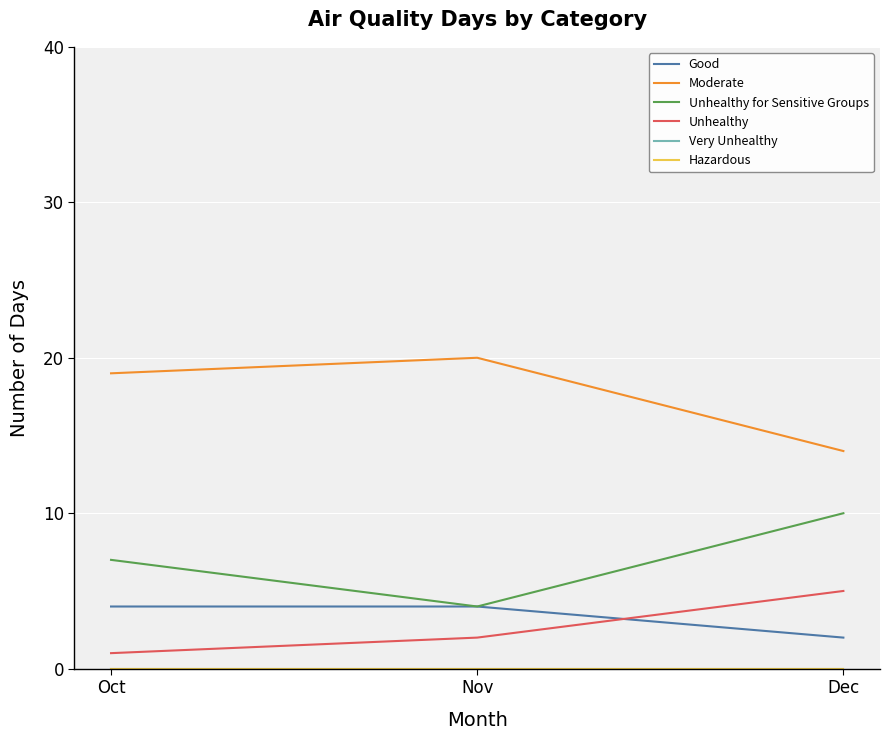

Which series has the largest total across all categories?

Moderate